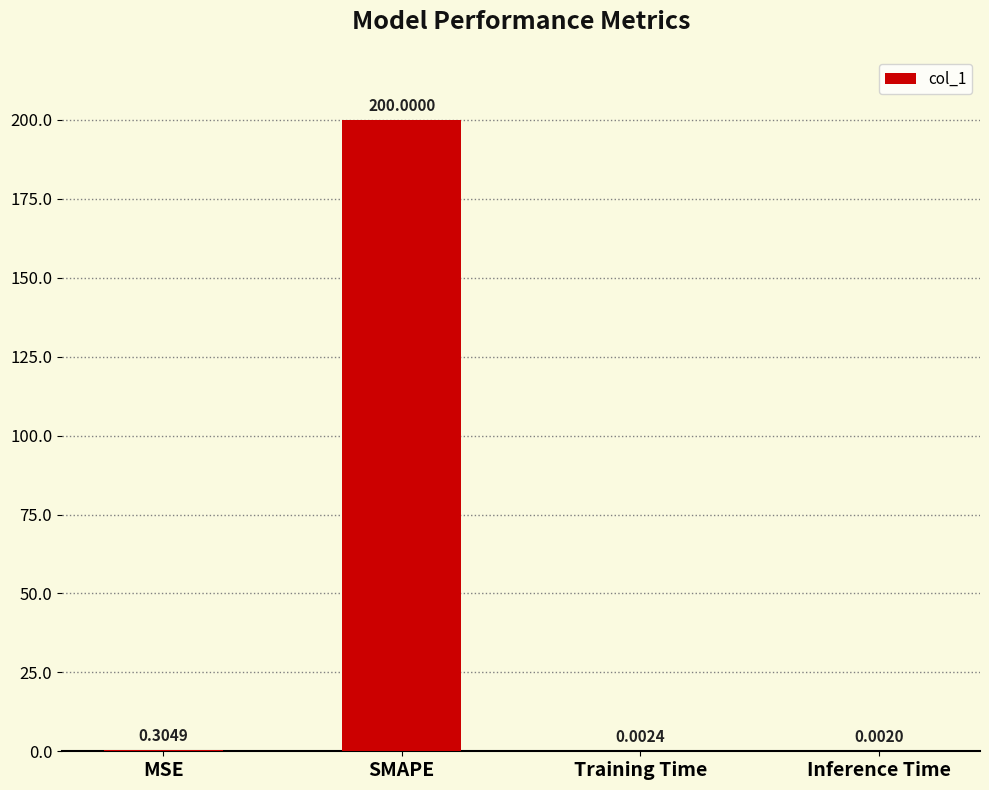

At which category does the chart reach its peak across all series?

SMAPE